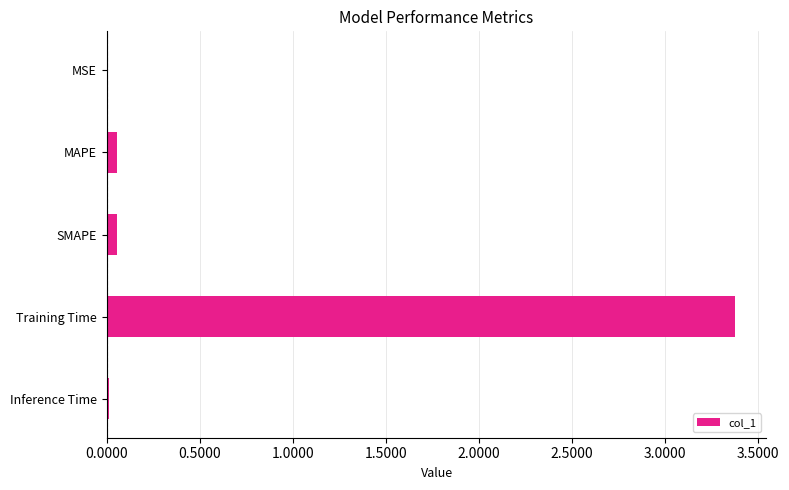

The value at MSE is 0.0. True or false?

True